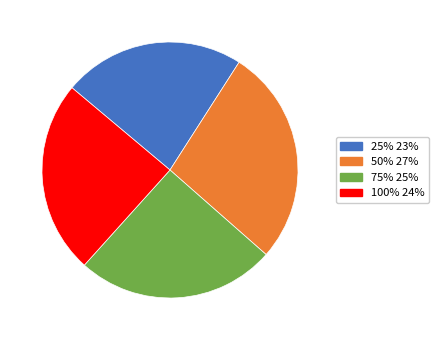

Count the number of slices in the pie.

4